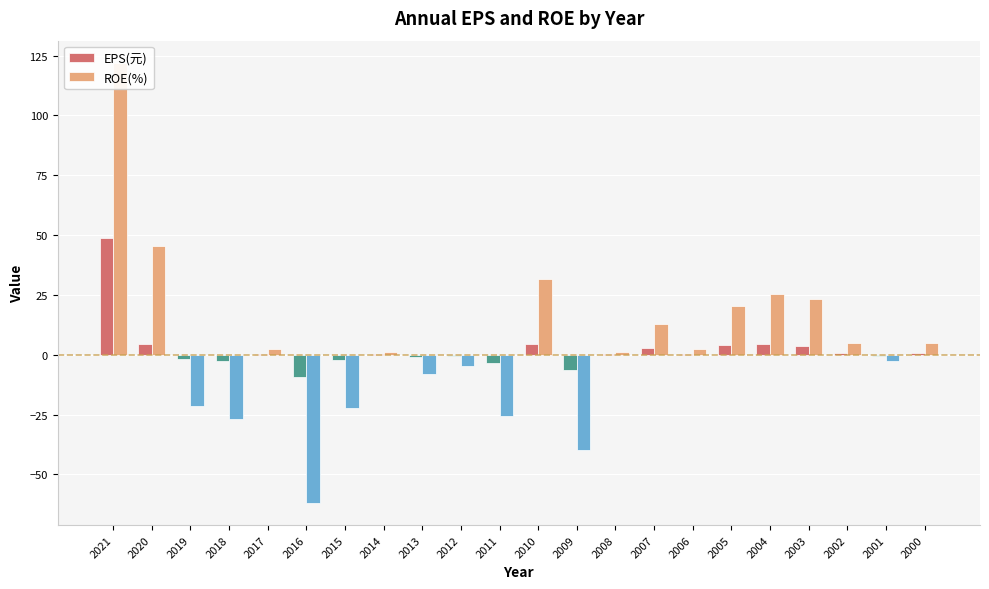

The EPS(元) series shows 2.3 at 2005. True or false?

False